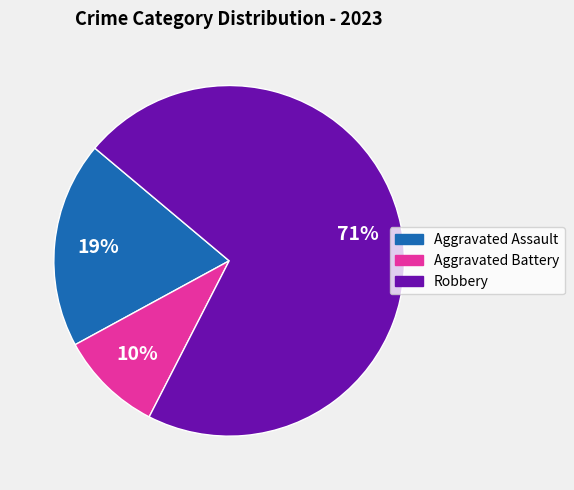

To the nearest percent, what is the average slice percentage?

33%